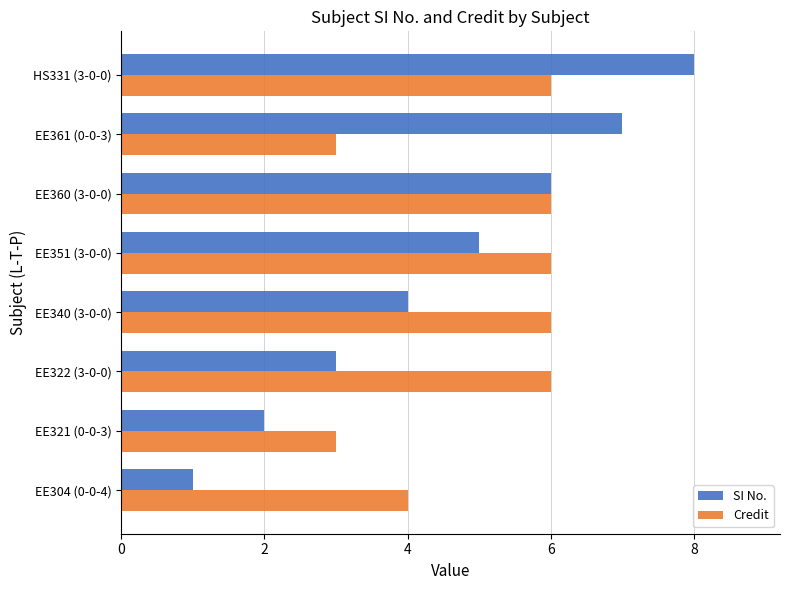

How many distinct data groups are displayed?

2